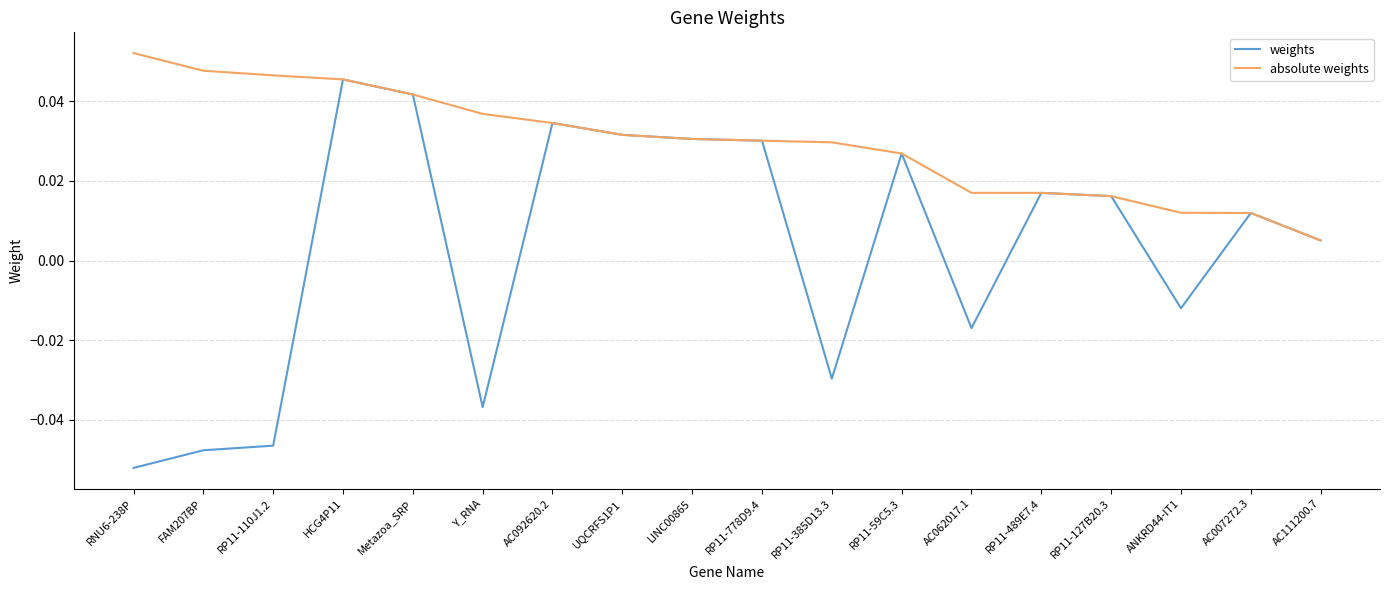

List the series in order of their peak value, lowest first.

weights, absolute weights